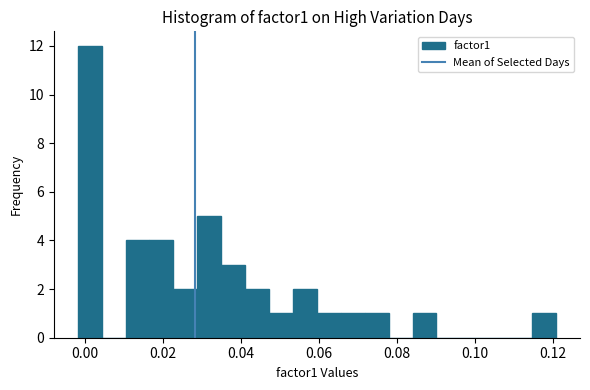

Around what value on the x-axis is the tallest bar? Give the approximate position of its centre, as read against the axis.

0.002